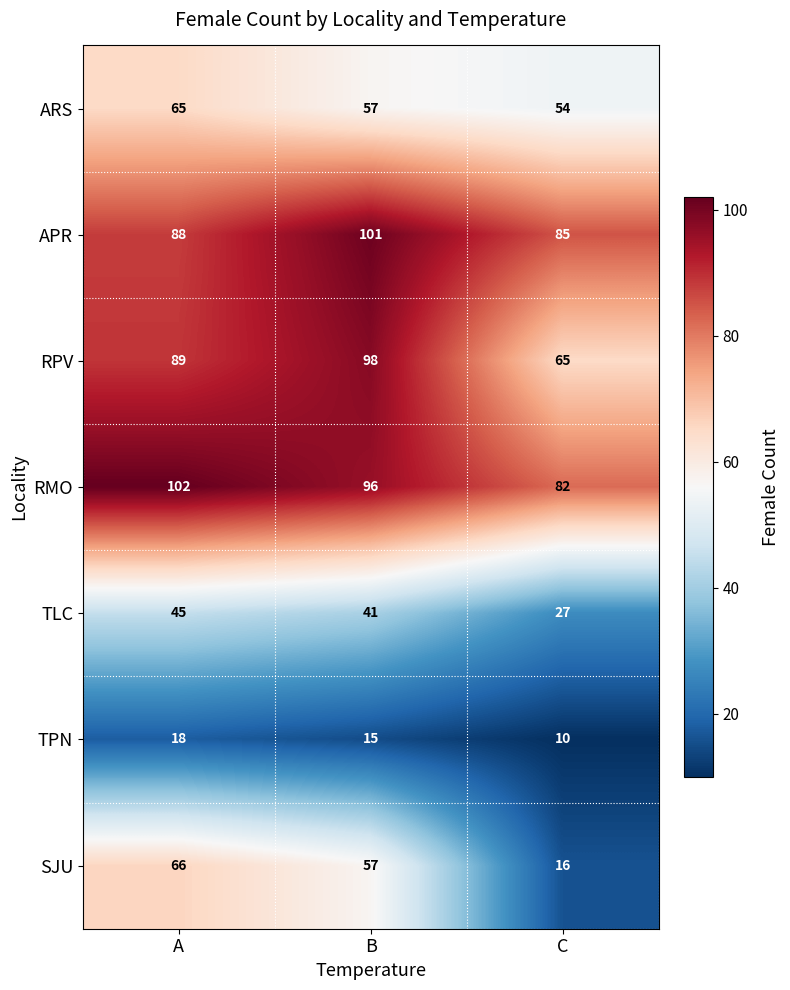

At which label does RMO first exceed 96?

A